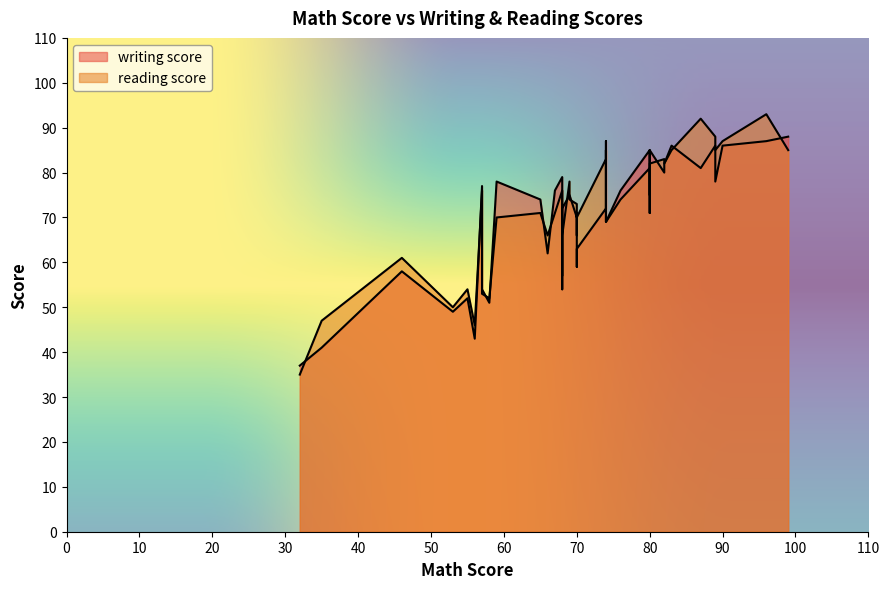

List the series in order of their overall mean, lowest first.

writing score, reading score